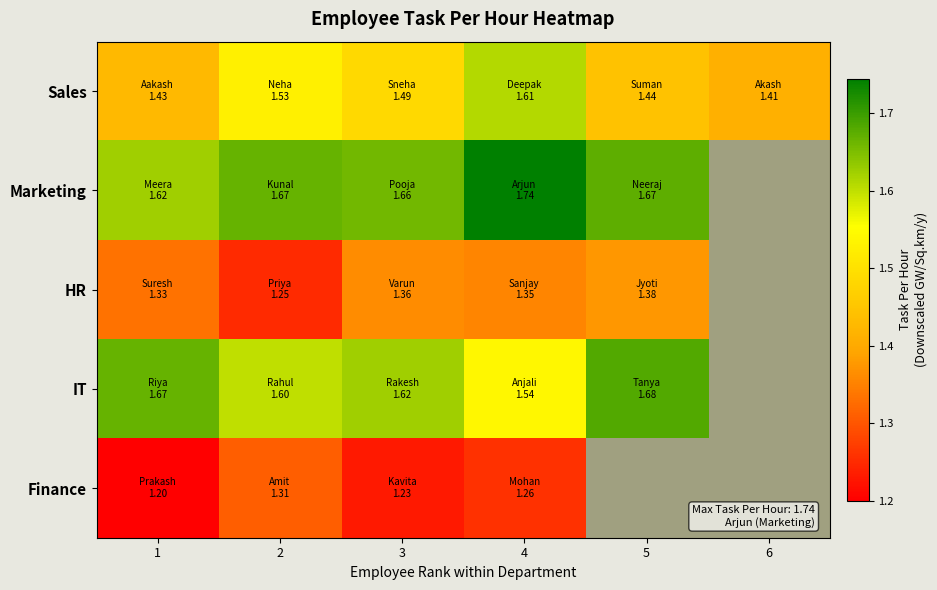

What is the total value across all series at 4?

7.5